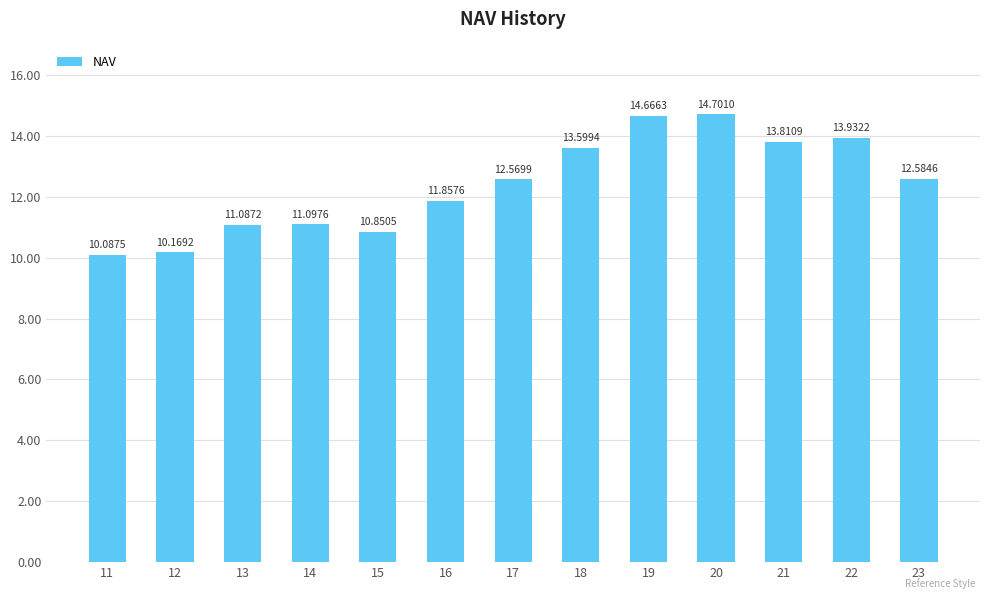

Does the chart contain any negative values?

No